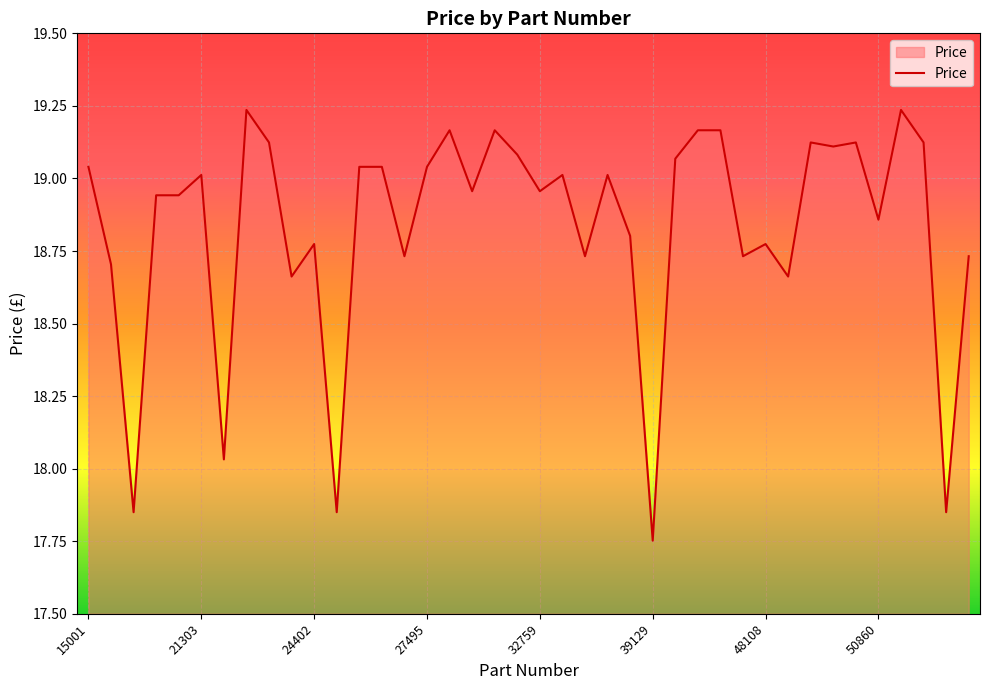

What is the difference between the maximum and minimum values?

1.5